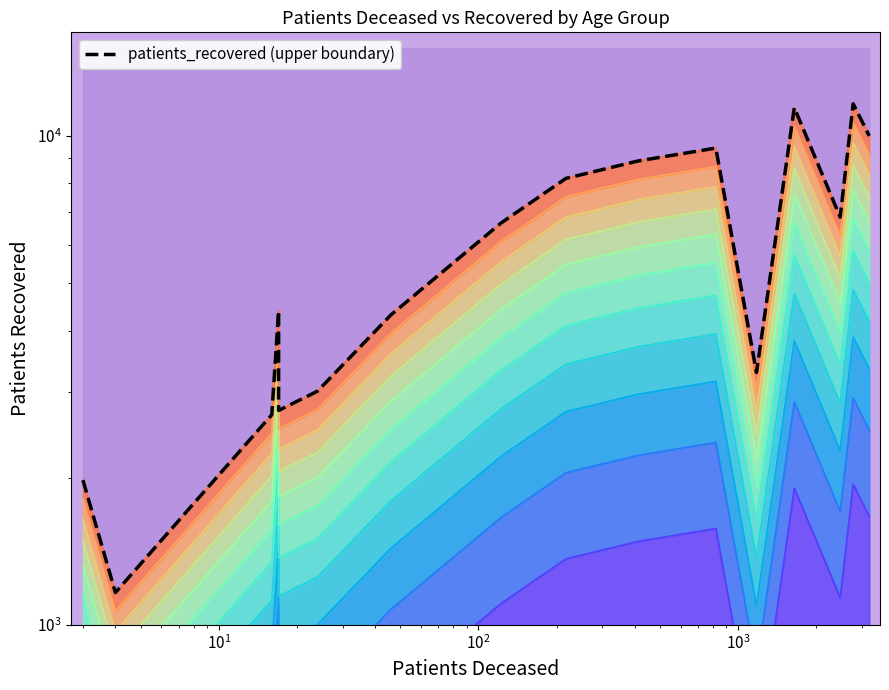

True or false: patients_recovered band 12 and patients_recovered (upper boundary) intersect in this chart.

False